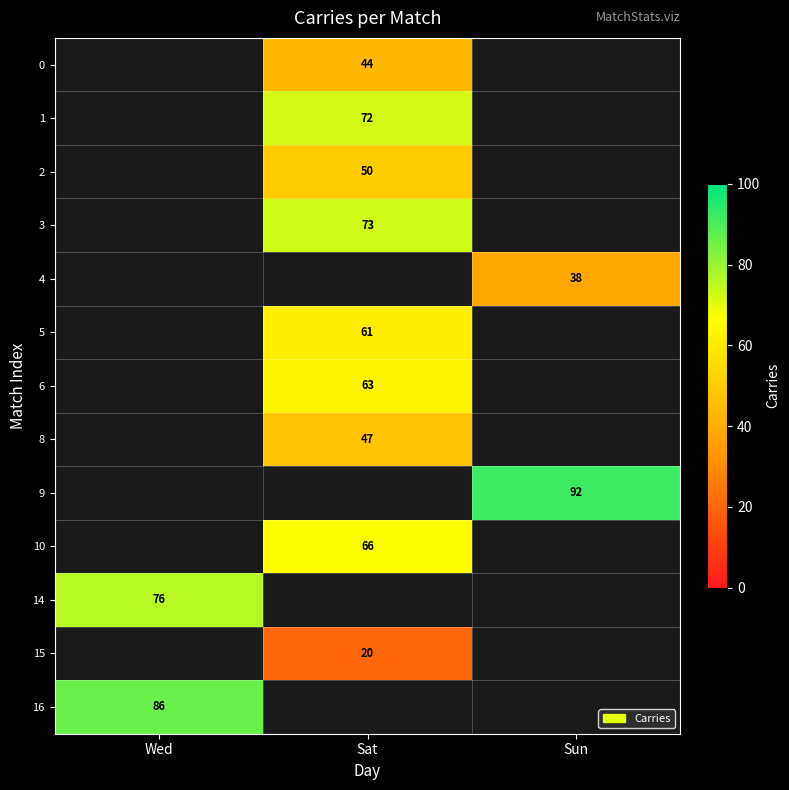

Is it true that 4 equals 7.7 at Sun?

False